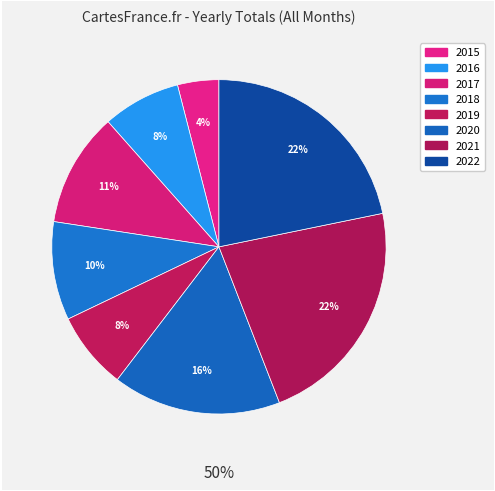

Do 2020 and 2019 together represent more than half of the pie?

No